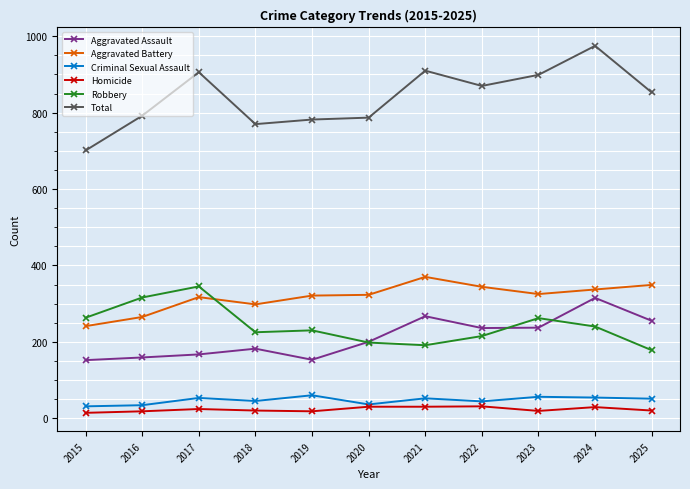

What is the total value across all series at 2018?

1540